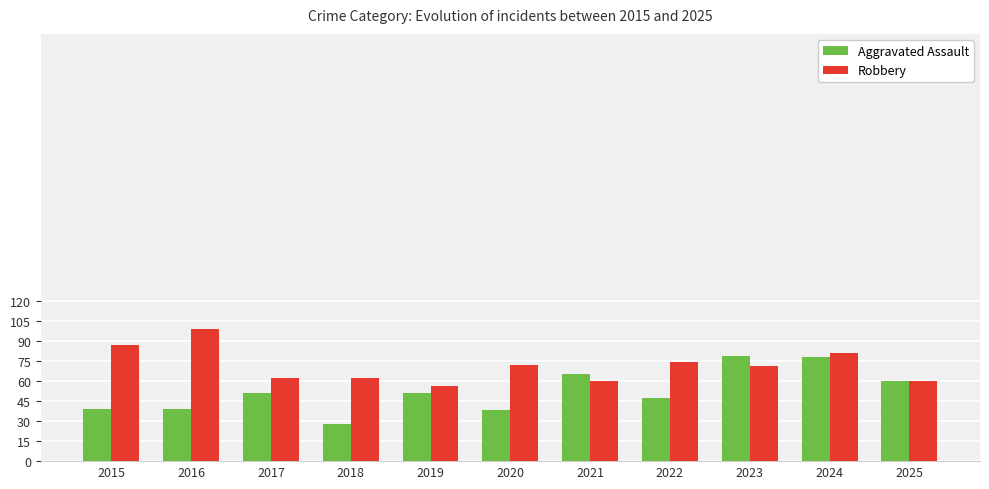

Which category has the highest value in the Robbery series?

2016